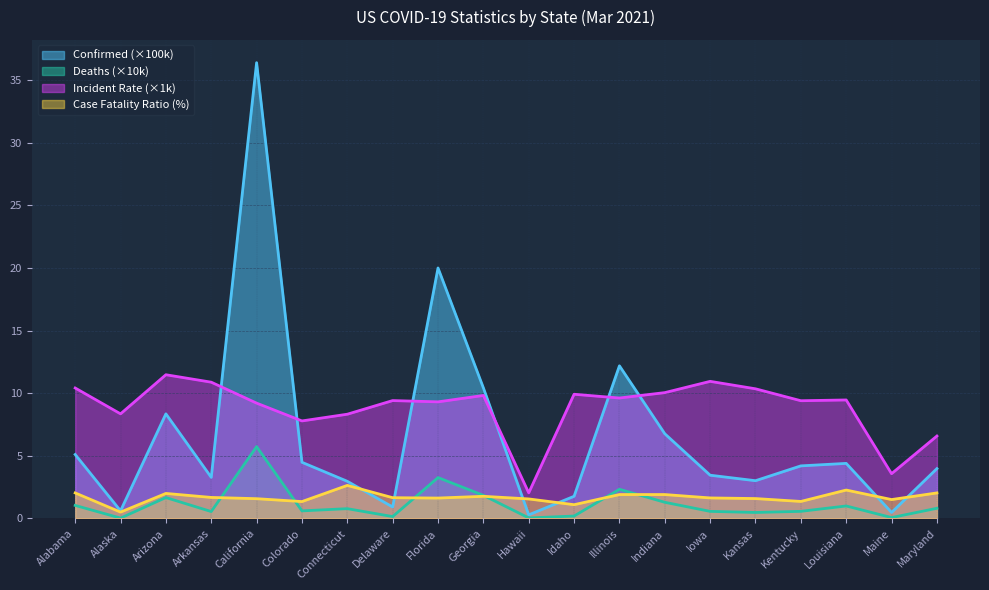

List the labels in order of Case_Fatality_Ratio value, largest first.

Connecticut, Louisiana, Alabama, Maryland, Arizona, Illinois, Indiana, Georgia, Arkansas, Delaware, Iowa, Florida, Kansas, California, Hawaii, Maine, Kentucky, Colorado, Idaho, Alaska